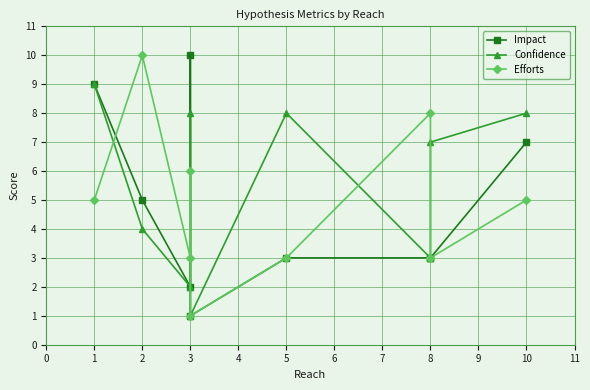

What is the value of the Efforts point at the 5th from the left?

1